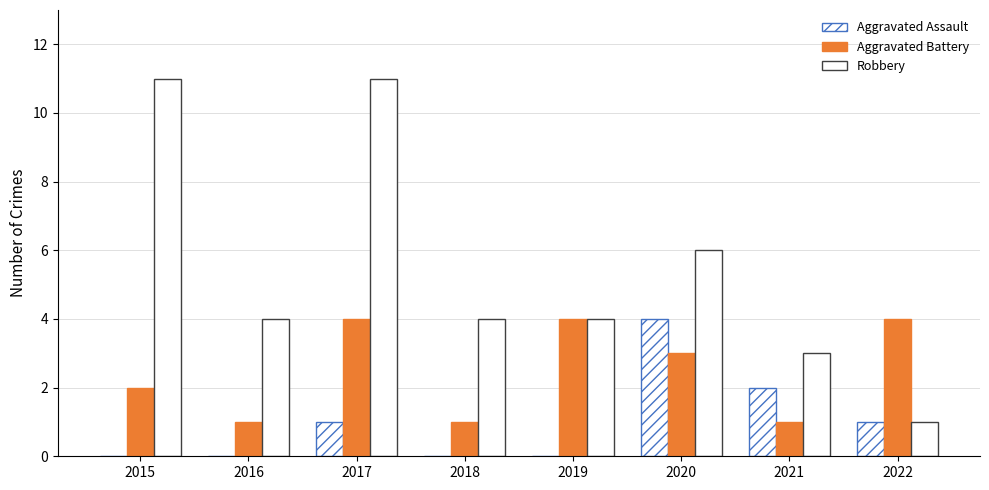

At which category is the sum across all series the highest?

2017